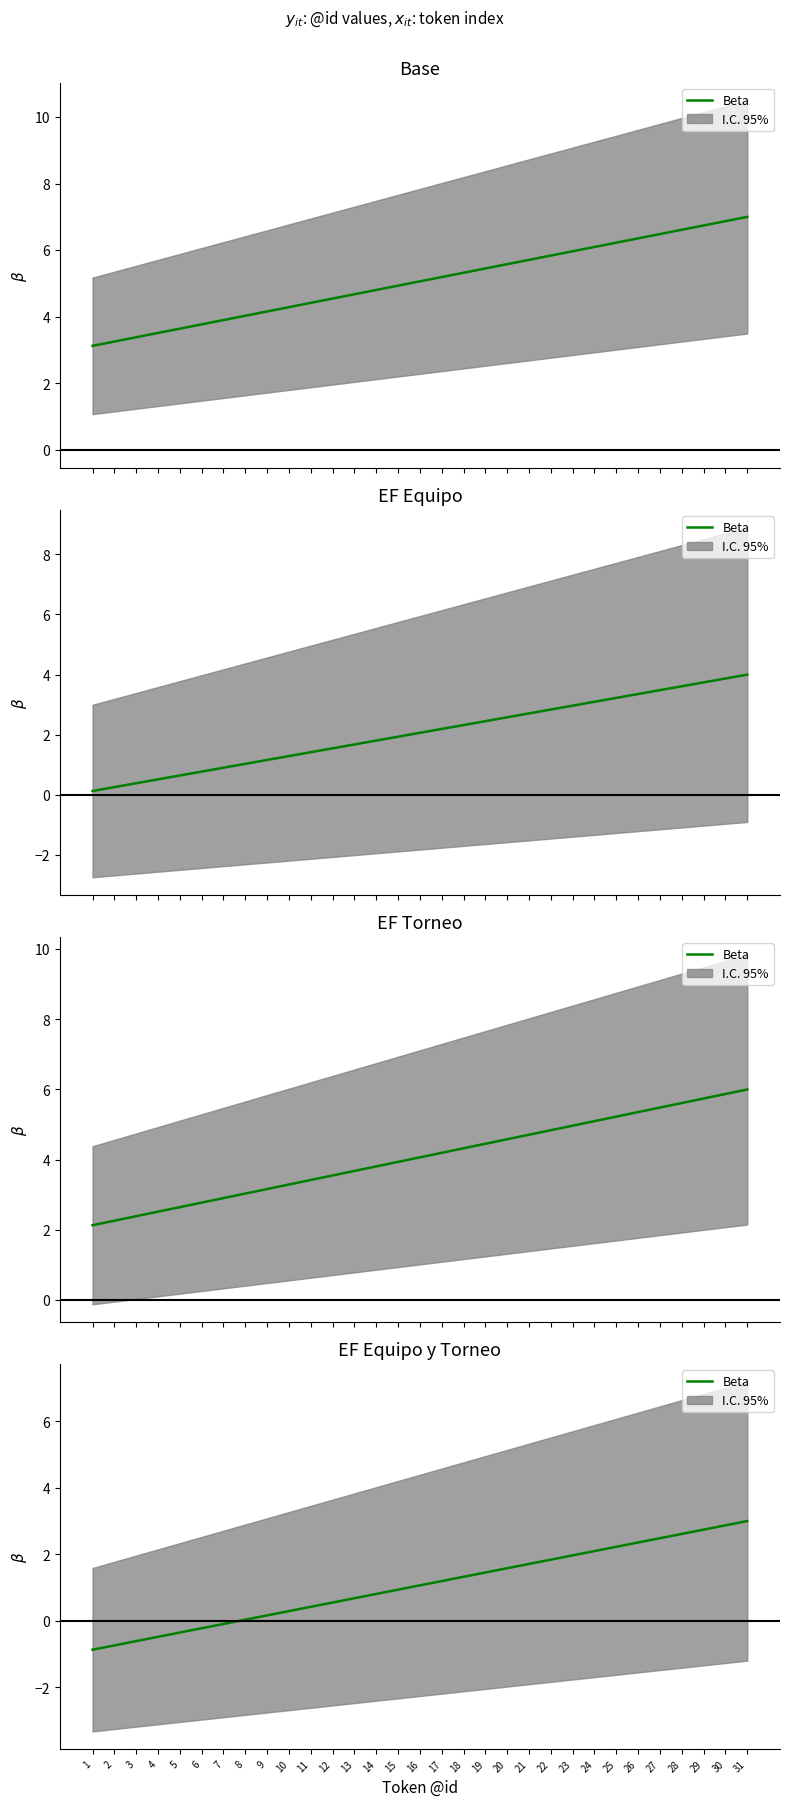

What is the smallest value displayed?

-0.9